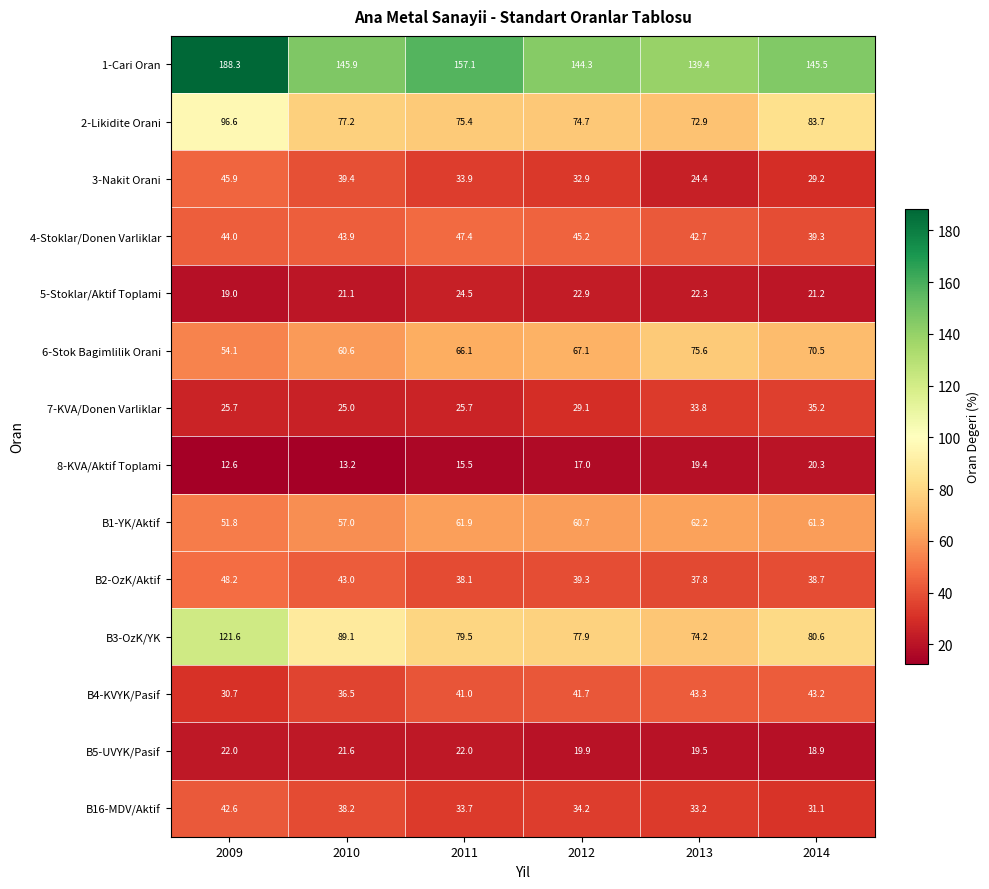

List the series in order of their peak value, highest first.

1-Cari Oran, B3-OzK/YK, 2-Likidite Orani, 6-Stok Bagimlilik Orani, B1-YK/Aktif, B2-OzK/Aktif, 4-Stoklar/Donen Varliklar, 3-Nakit Orani, B4-KVYK/Pasif, B16-MDV/Aktif, 7-KVA/Donen Varliklar, 5-Stoklar/Aktif Toplami, B5-UVYK/Pasif, 8-KVA/Aktif Toplami